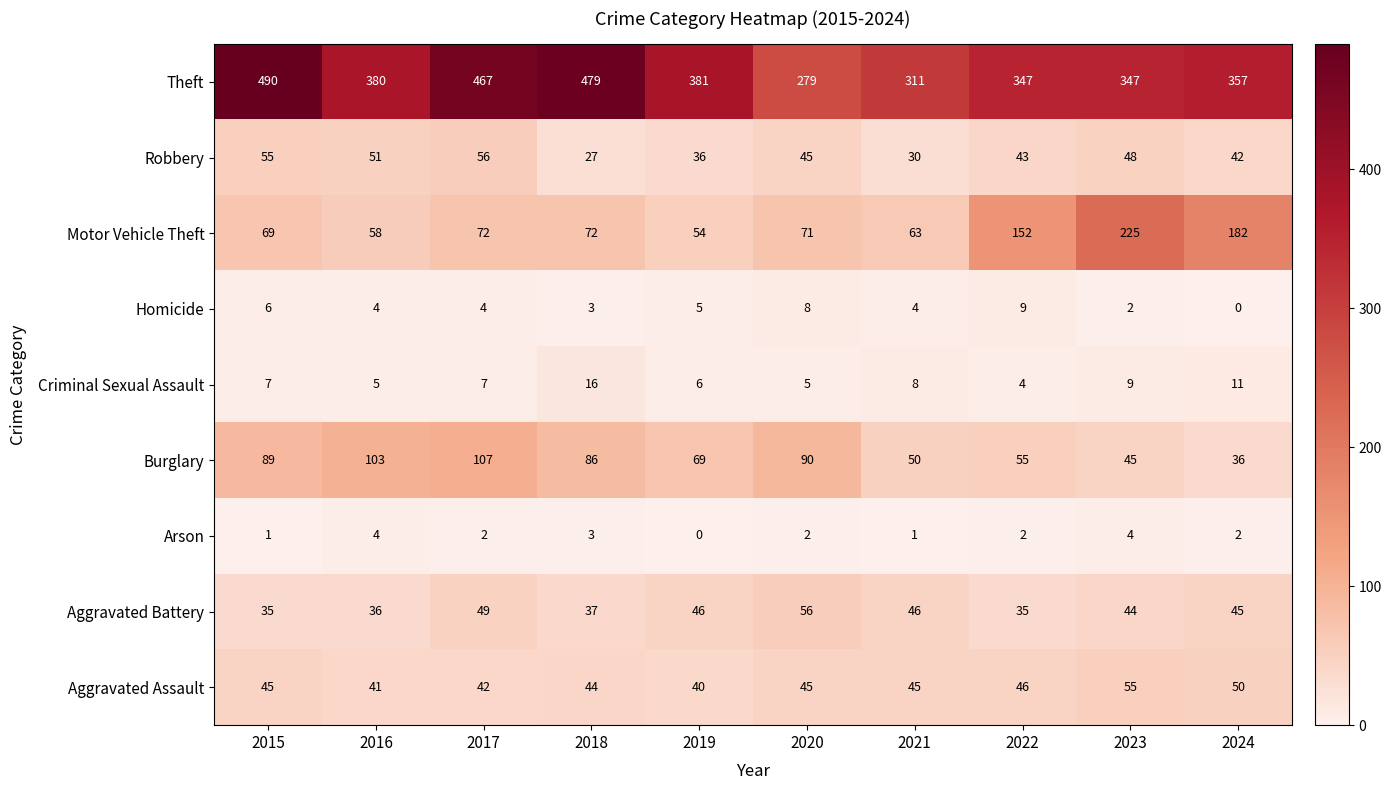

What is the maximum value shown in the chart?

490